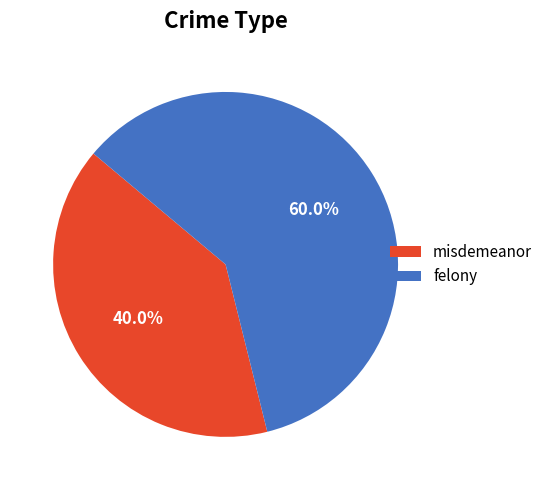

To the nearest percent, what is the difference between the misdemeanor and felony slice percentages?

20%